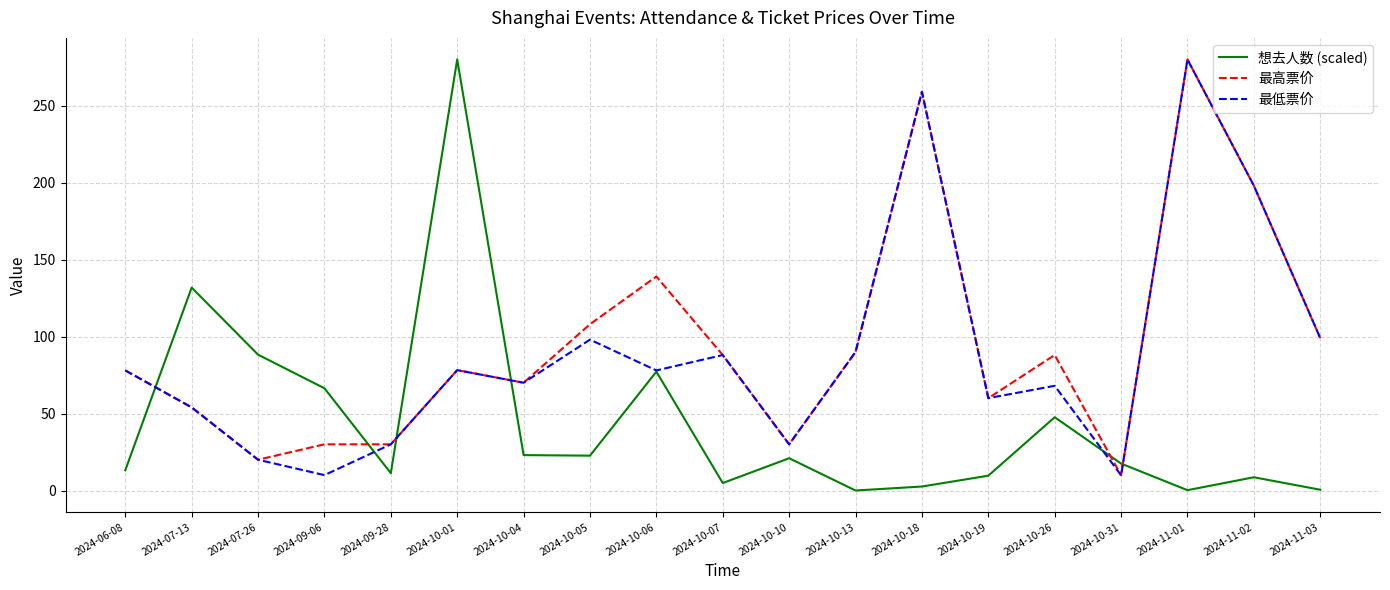

What is the lowest value of the 最高票价 series?

9.9